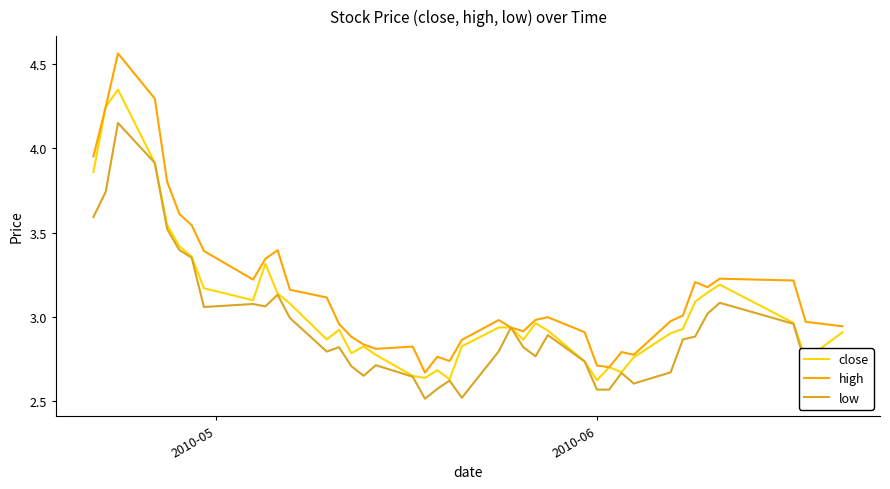

What is the smallest value displayed?

2.5